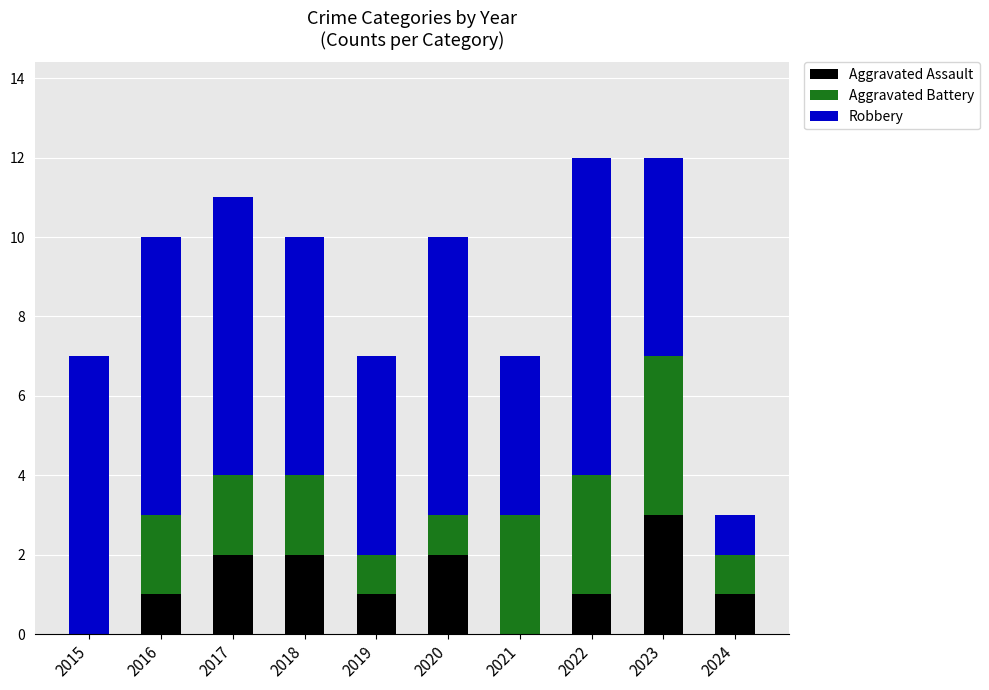

The Aggravated Assault series shows 0 at 2022. True or false?

False